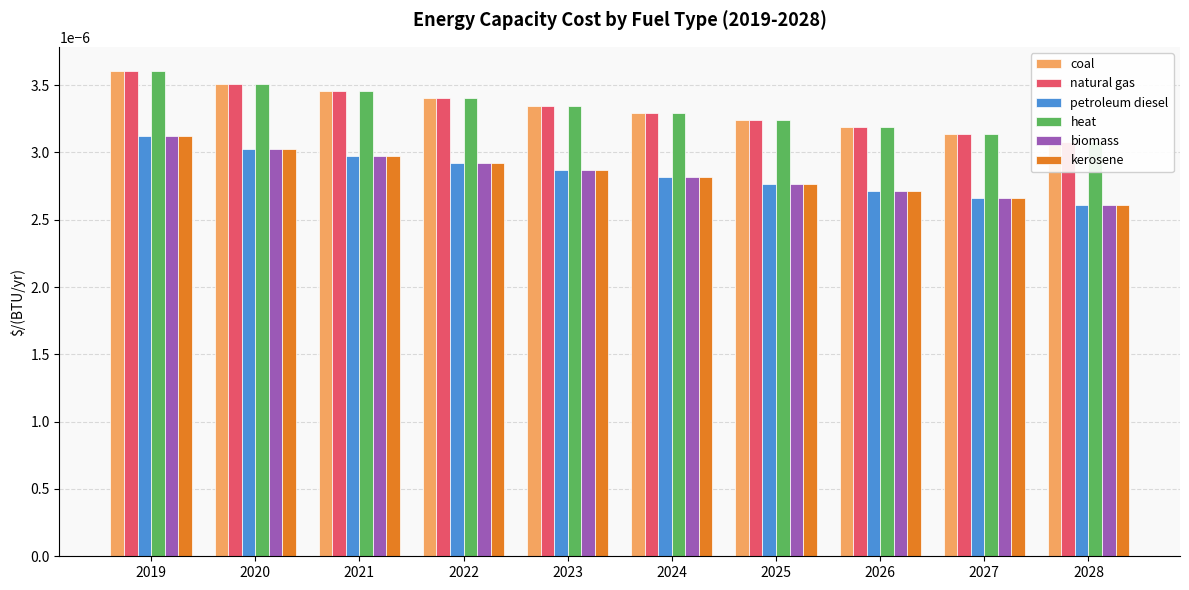

How many series are shown in this chart?

6